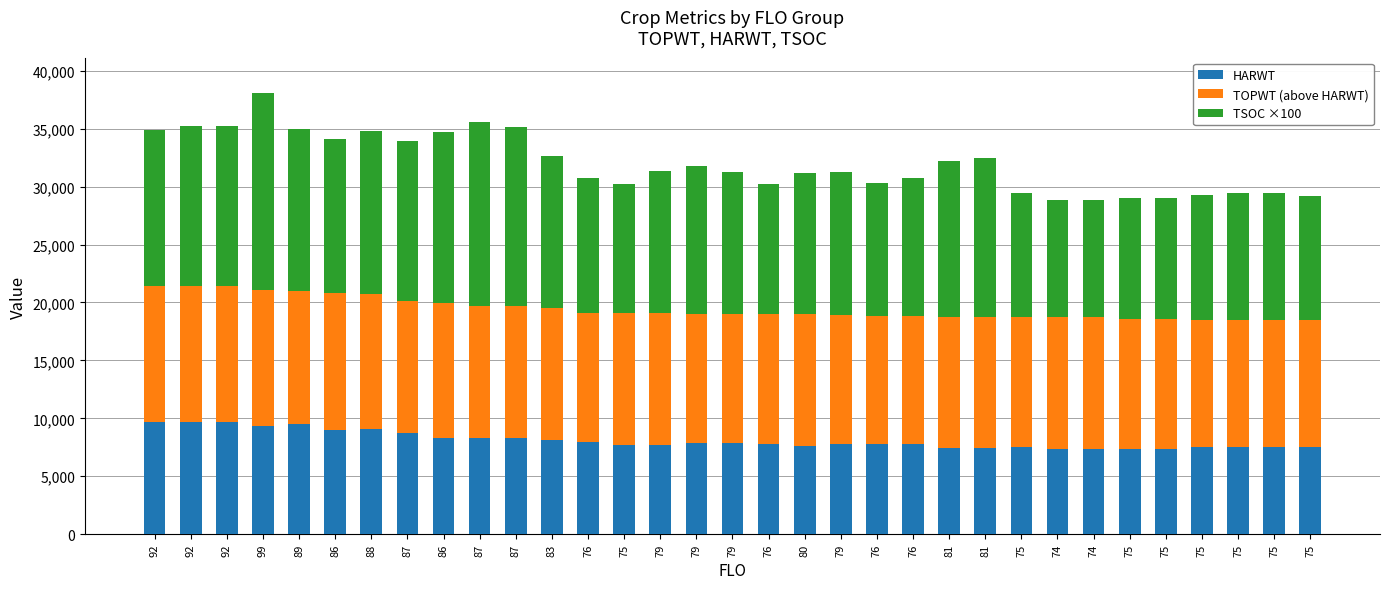

What is the total value across all series at 75?

30199